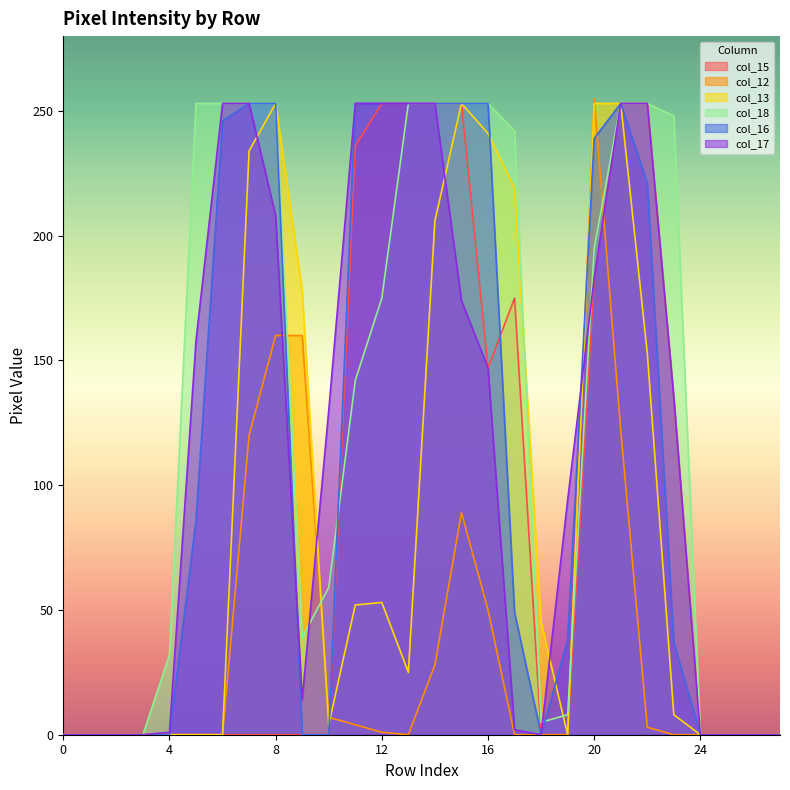

True or false: col_16 has a value of 253 at 12.

True